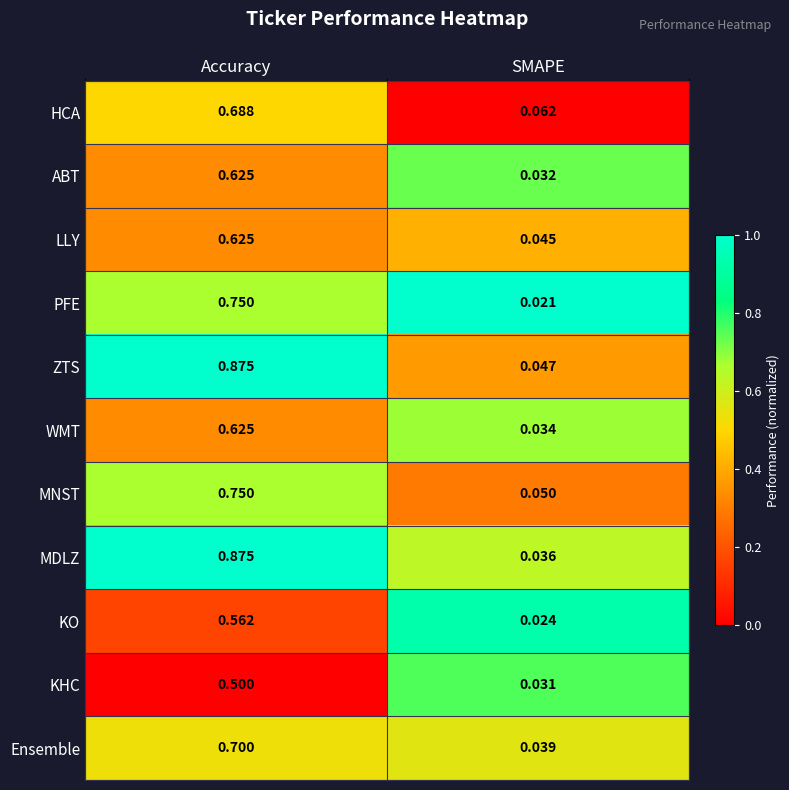

At which category does the chart reach its minimum across all series?

SMAPE